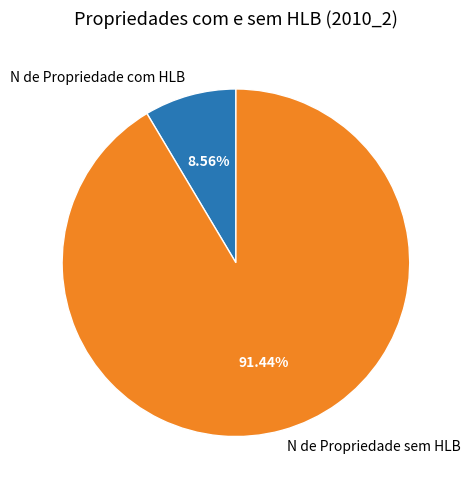

To the nearest percent, what portion does N de Propriedade com HLB represent?

9%